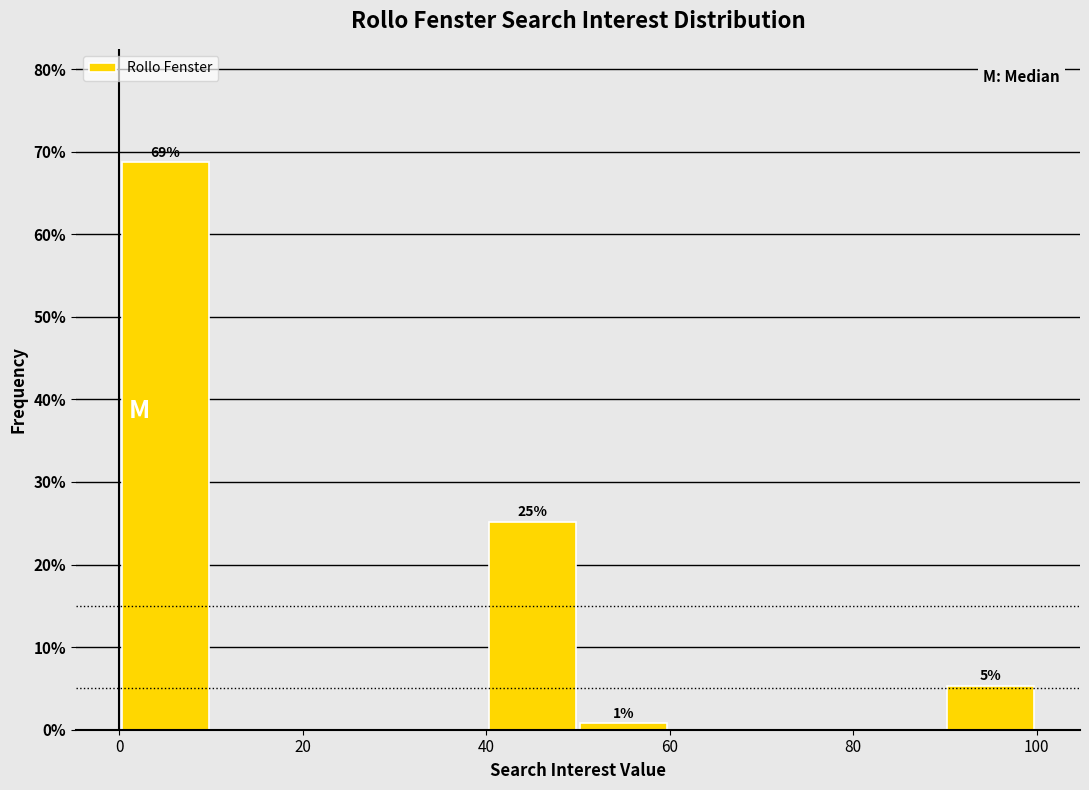

Over which range of the x-axis is the bar tallest?

0 to 10